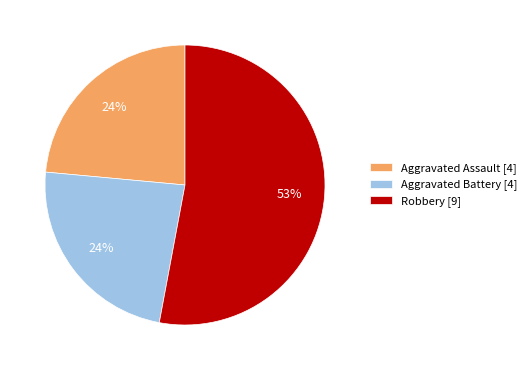

Combined, do Robbery [9] and Aggravated Battery [4] account for over 50%?

Yes